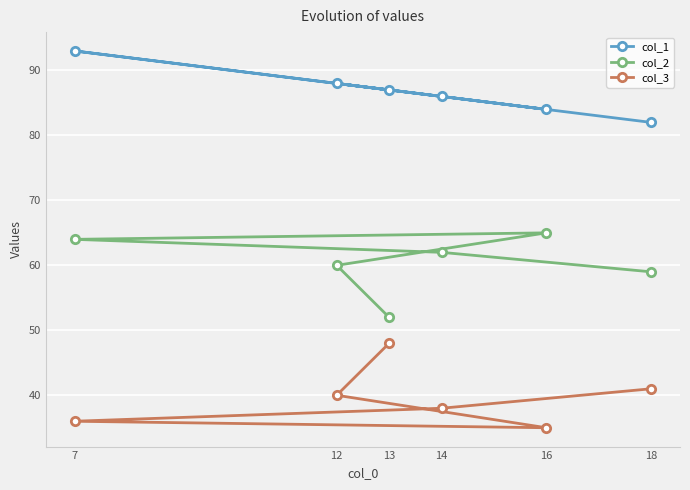

What is the value of the col_2 point at the 5th from the left?

65